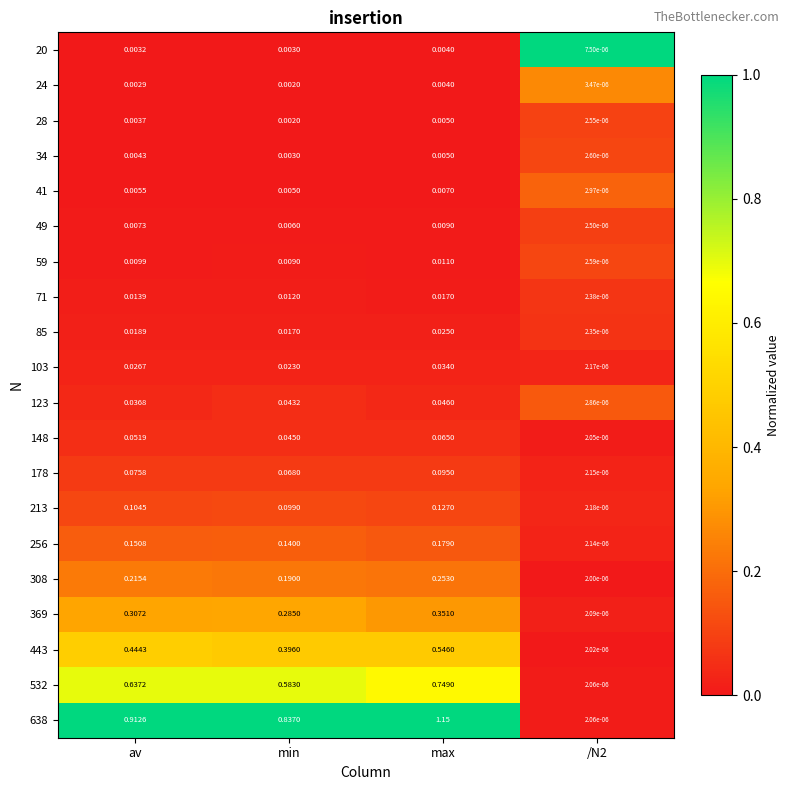

At which label does 71 reach its peak?

max